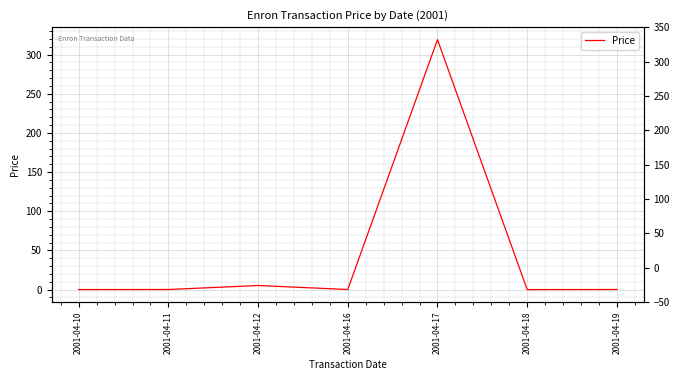

How many values are below 0?

2